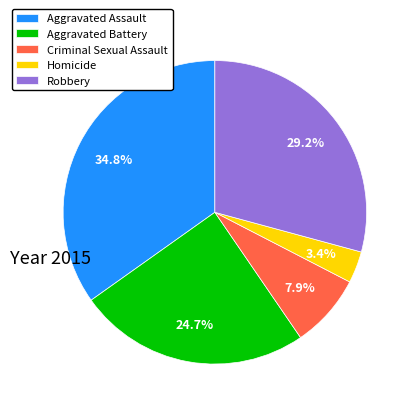

Which category has the biggest portion of the pie?

Aggravated Assault